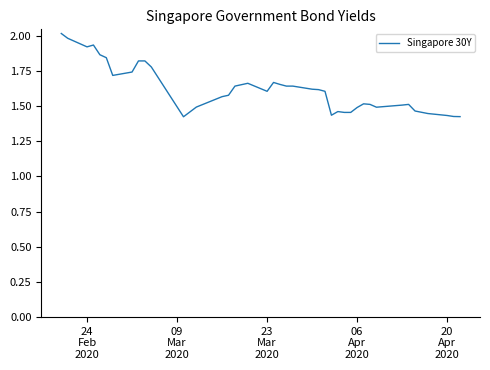

What is the maximum value shown in the chart?

2.0